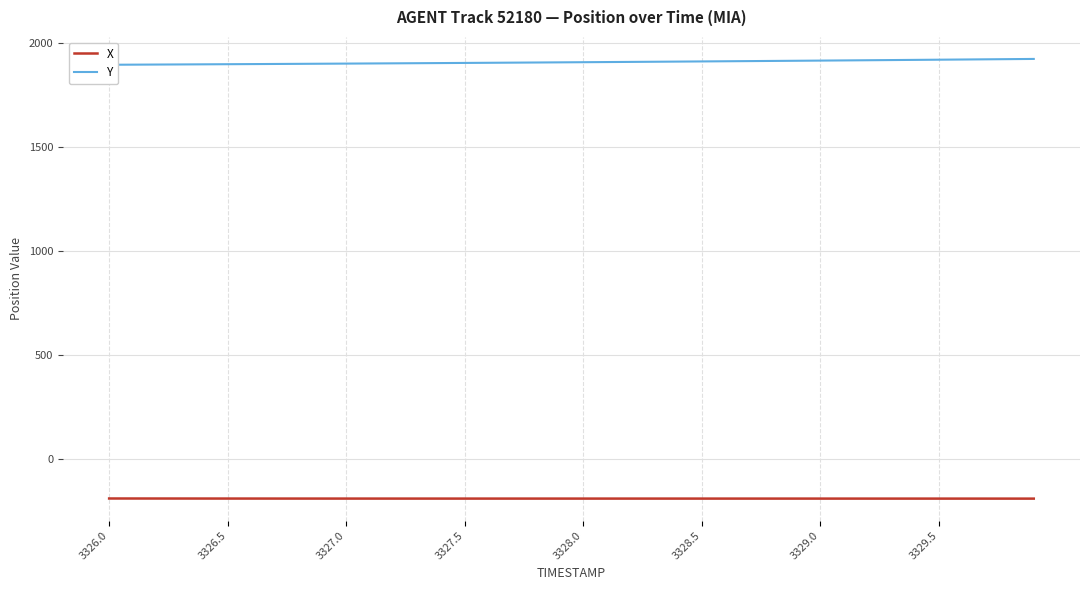

What is the lowest value of the X series?

-191.4